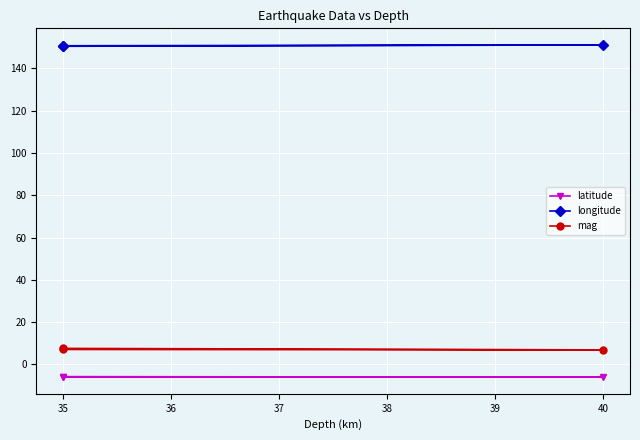

What is the sum of all mag values?

21.6